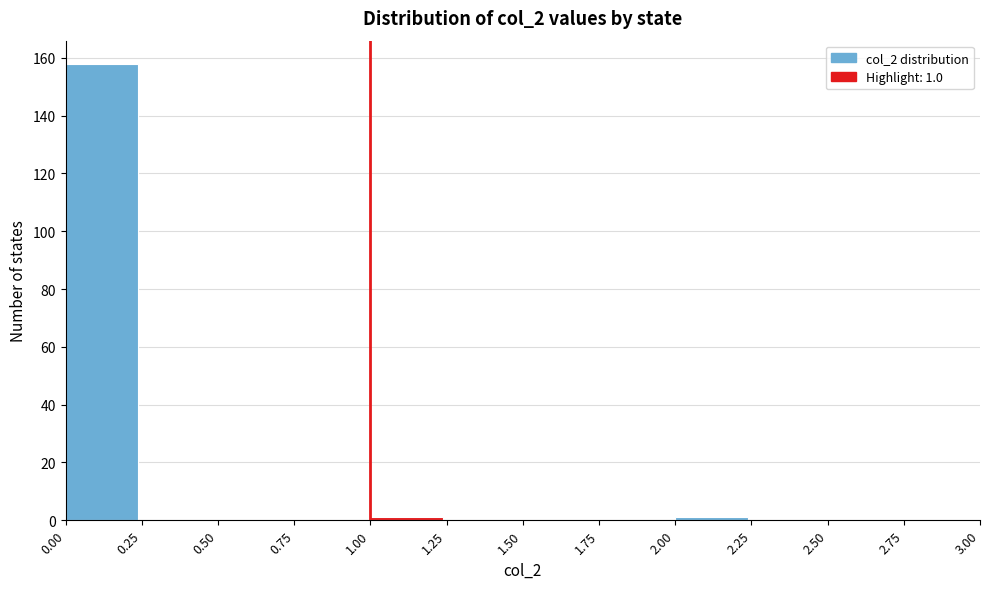

Over which range of the x-axis is the bar tallest?

0.00 to 0.25